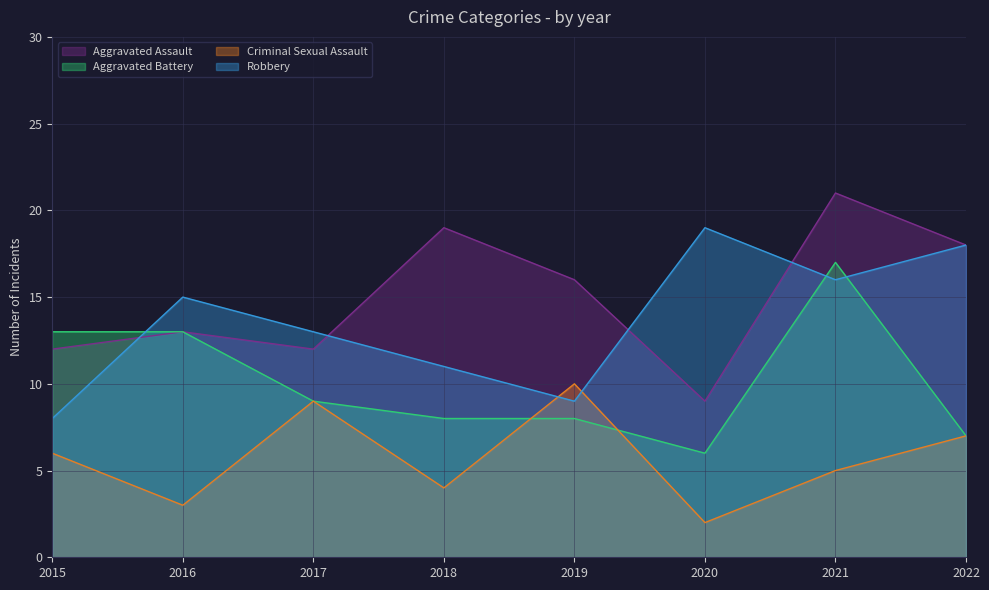

What is the sum of the Aggravated Assault values at 2017 and 2015?

24